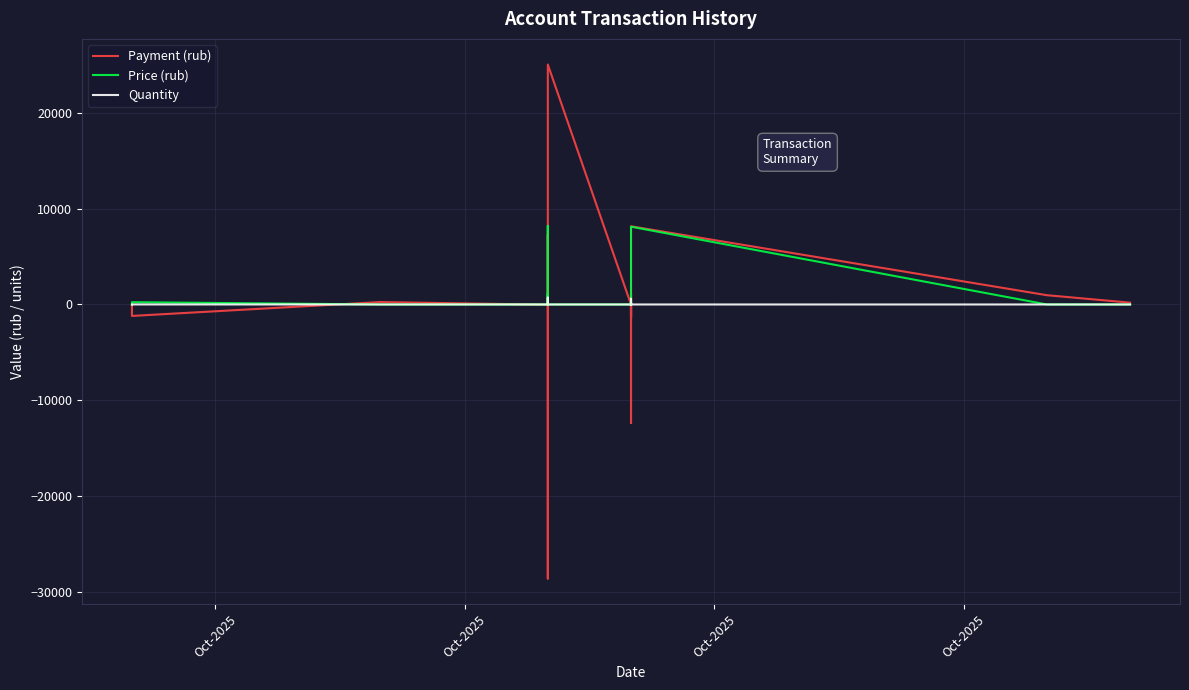

Where is the first local maximum for Payment (rub)?

Oct-2025